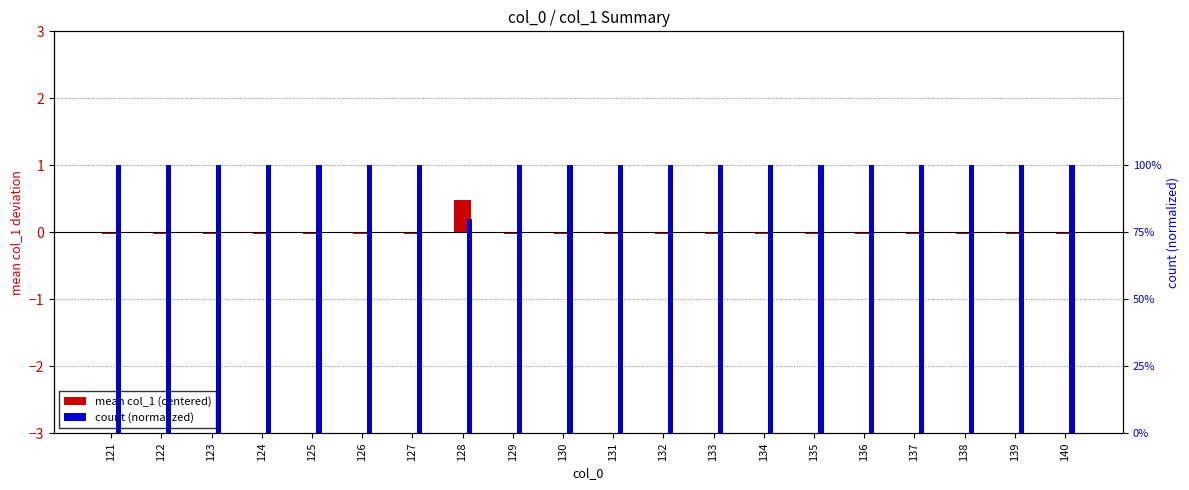

Which category has the highest value in the count (normalized) series?

121